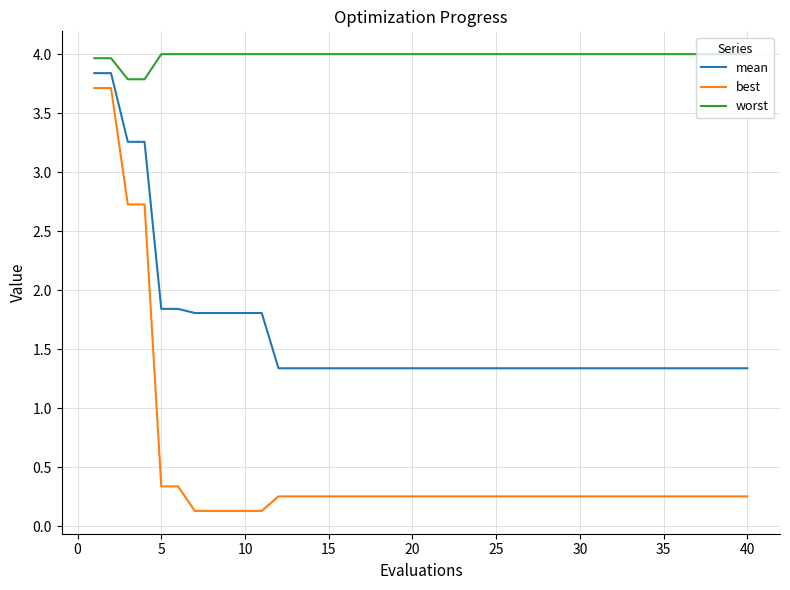

True or false: worst and mean cross at least once.

False